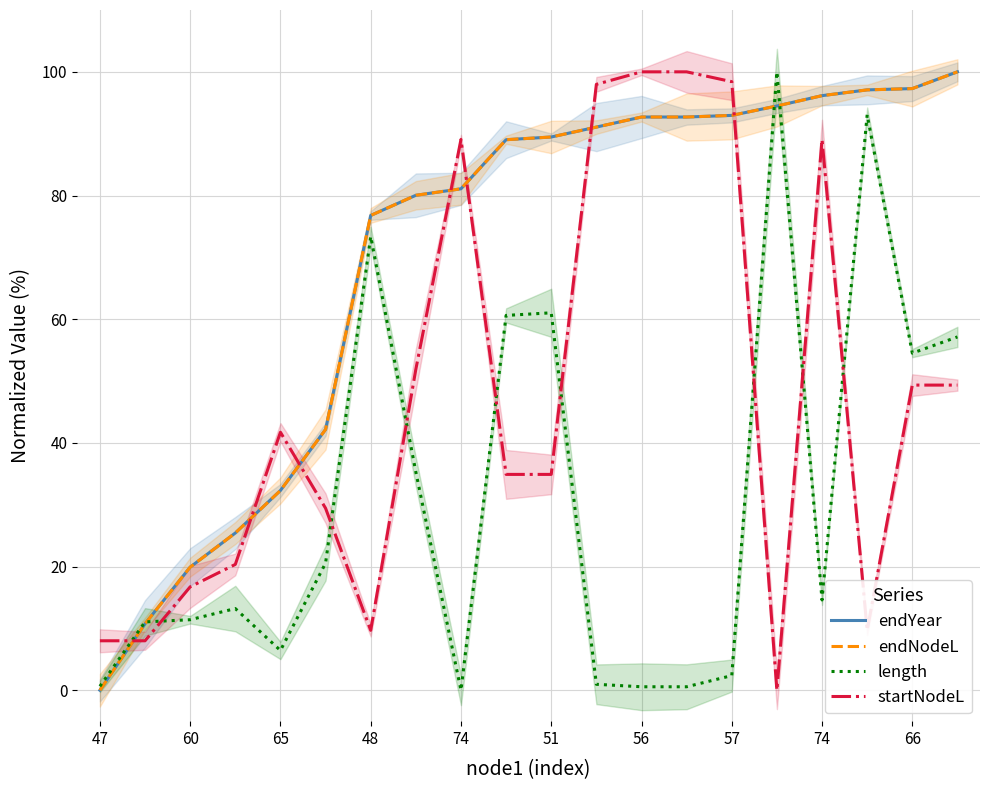

Reading left to right, what are all the values shown in this chart?

endYear: 0.0	10.7	19.9	25.4	32.3	42.2	76.8	80.0	81.1	89.0	89.5	91.1	92.7	92.7	93.0	94.5	96.2	97.1	97.3	100.0
endNodeL: 0.0	10.7	19.9	25.4	32.3	42.2	76.8	80.0	81.1	89.0	89.5	91.1	92.7	92.7	93.0	94.5	96.2	97.1	97.3	100.0
length: 0.6	11.0	11.4	13.2	6.4	20.6	73.4	35.3	0.0	60.6	61.0	1.0	0.6	0.6	2.4	100.0	14.6	93.1	54.5	57.1
startNodeL: 8.0	8.0	16.7	20.3	41.7	29.4	9.7	51.9	89.1	34.9	34.9	98.0	100.0	100.0	98.4	0.0	89.1	9.7	49.3	49.3